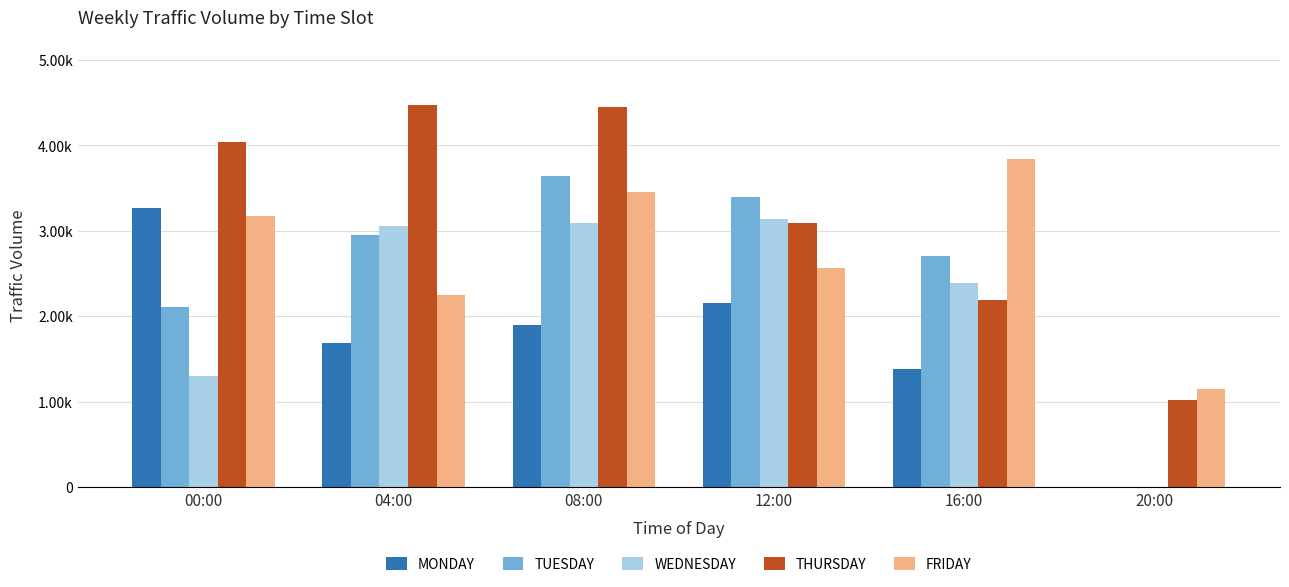

List the series in order of their peak value, highest first.

THURSDAY, FRIDAY, TUESDAY, MONDAY, WEDNESDAY